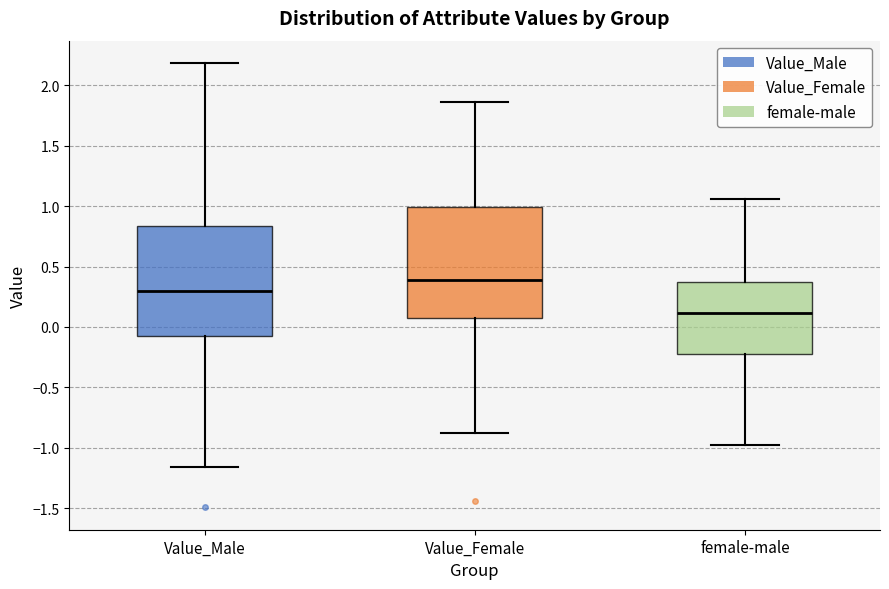

Reading left to right, transcribe this box plot: for each box, give where its median line is, the range the box spans, and where its two whiskers end, as read against the y-axis. The values are not printed on the chart, so give them approximately, as read against the axis.

Value_Male: median 0.30, box -0.10 to 0.85, whiskers -1.15 to 2.20
Value_Female: median 0.40, box 0.05 to 1.00, whiskers -0.90 to 1.85
female-male: median 0.10, box -0.20 to 0.35, whiskers -1.00 to 1.05